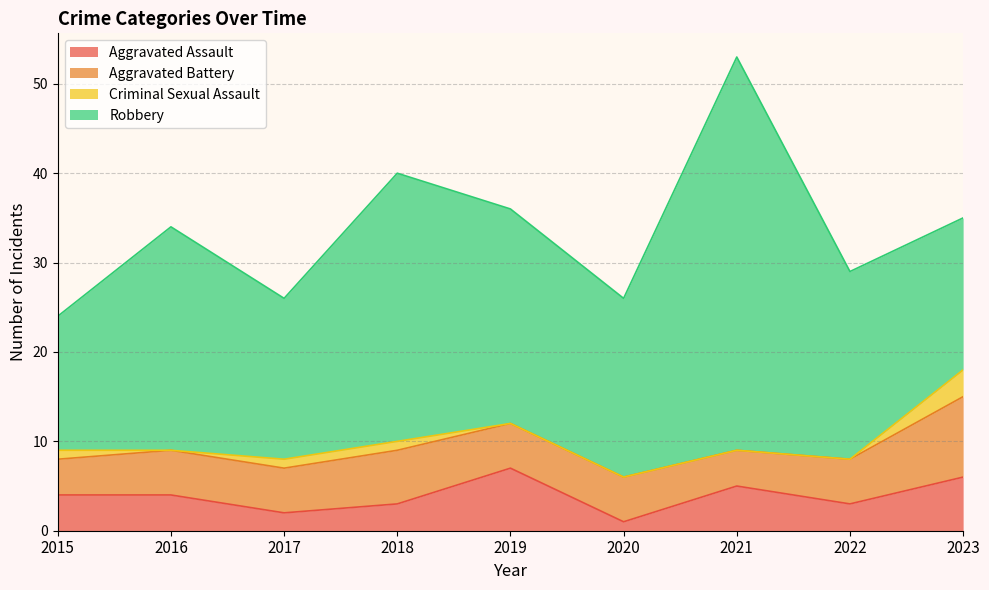

How many times do Aggravated Battery and Aggravated Assault cross each other?

4